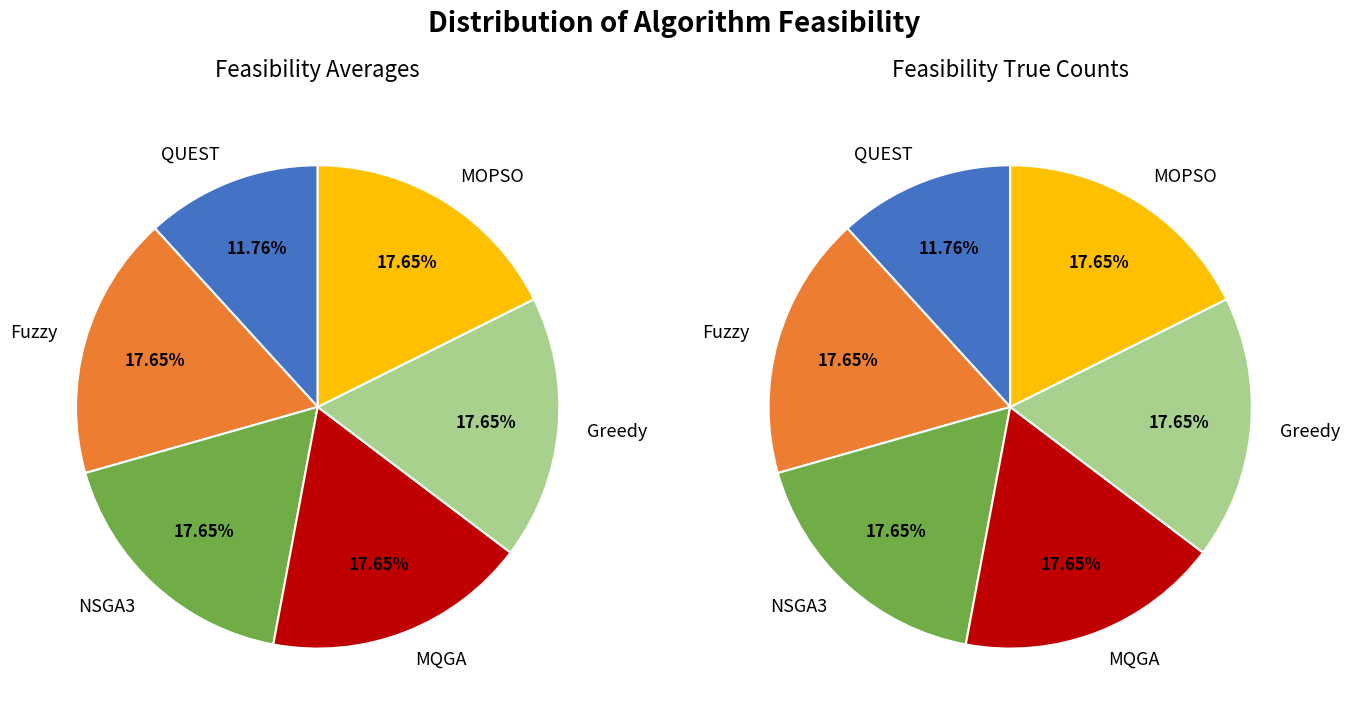

What is the total percentage of MOPSO and QUEST?

29.4%